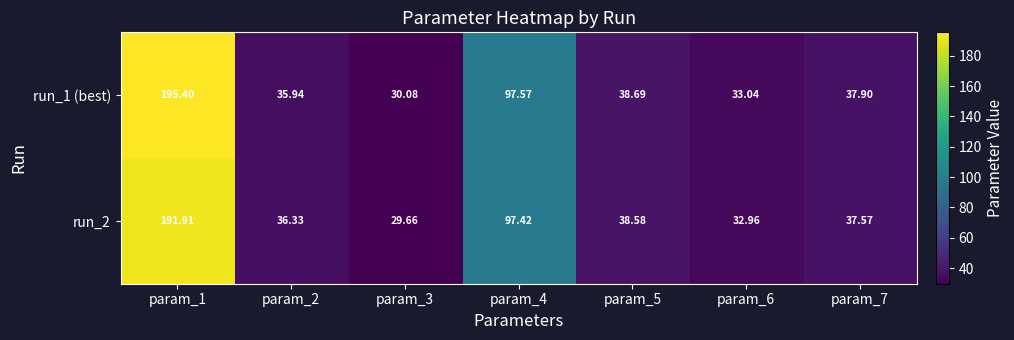

Is the value of run_2 at param_6 greater than the value of run_1 (best) at param_5?

No